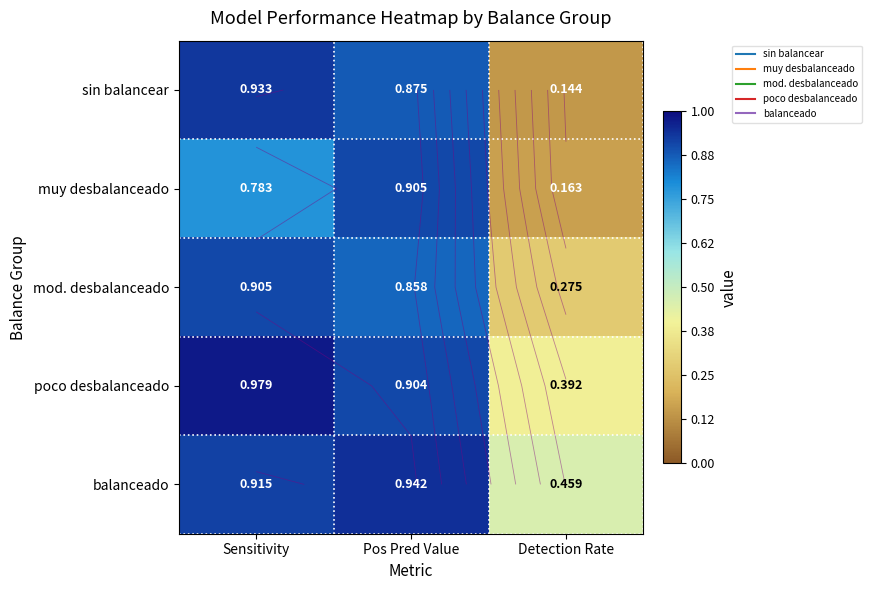

True or false: poco desbalanceado has a value of 0.9 at Pos Pred Value.

True